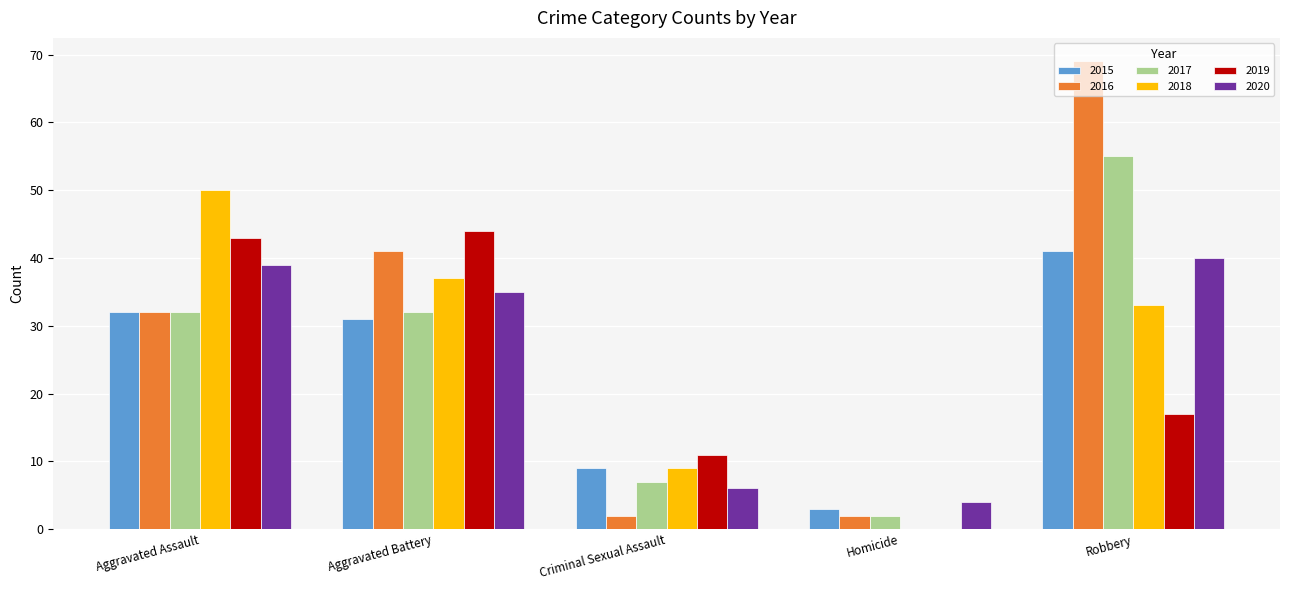

Where does the 2020 series first go above 35?

Aggravated Assault